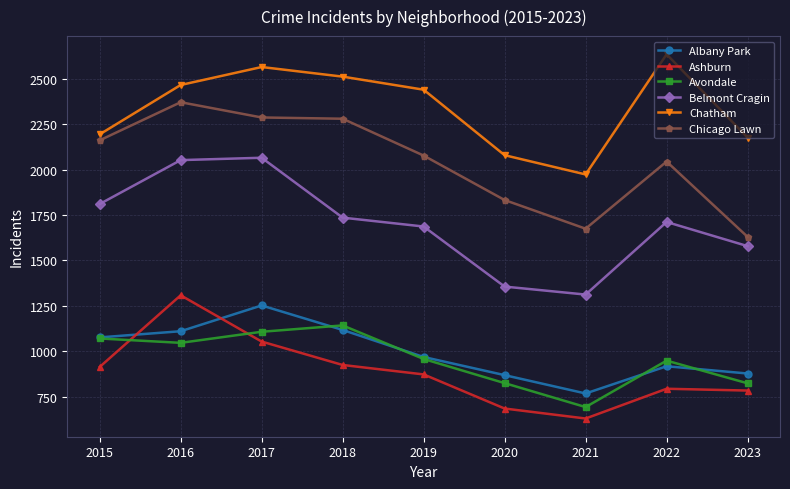

Is it true that Avondale equals 343 at 2015?

False